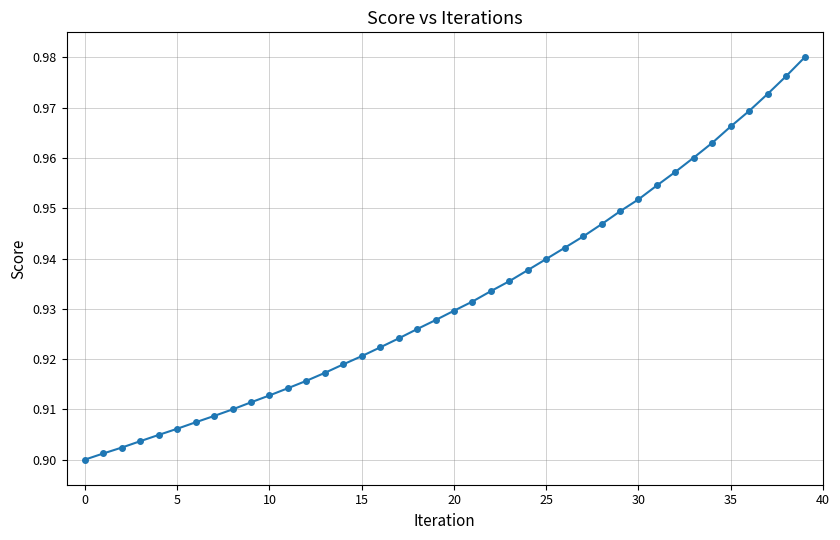

What is the sum of all values?

37.3